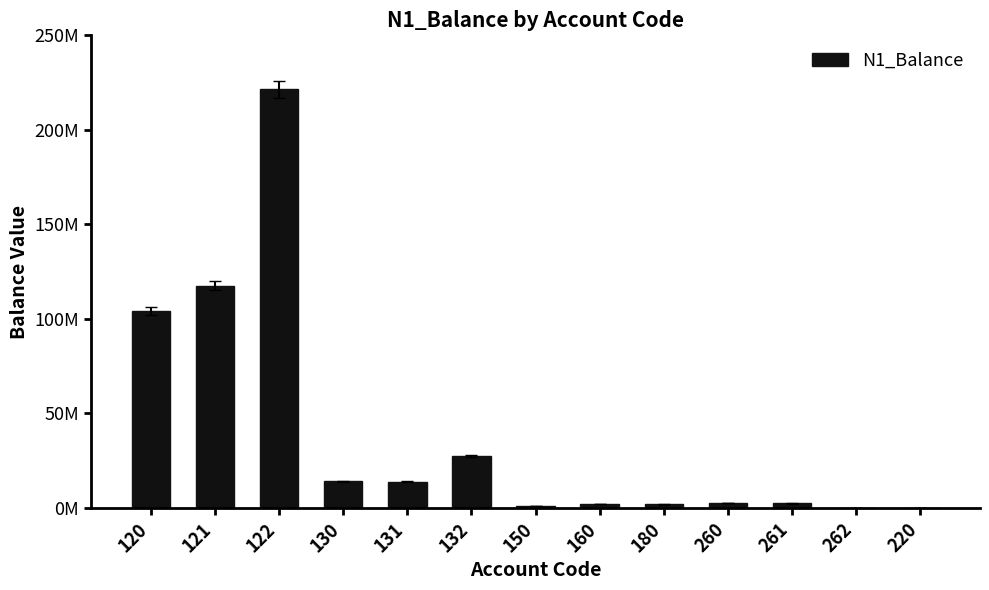

Between 150 and 260, which is larger?

260